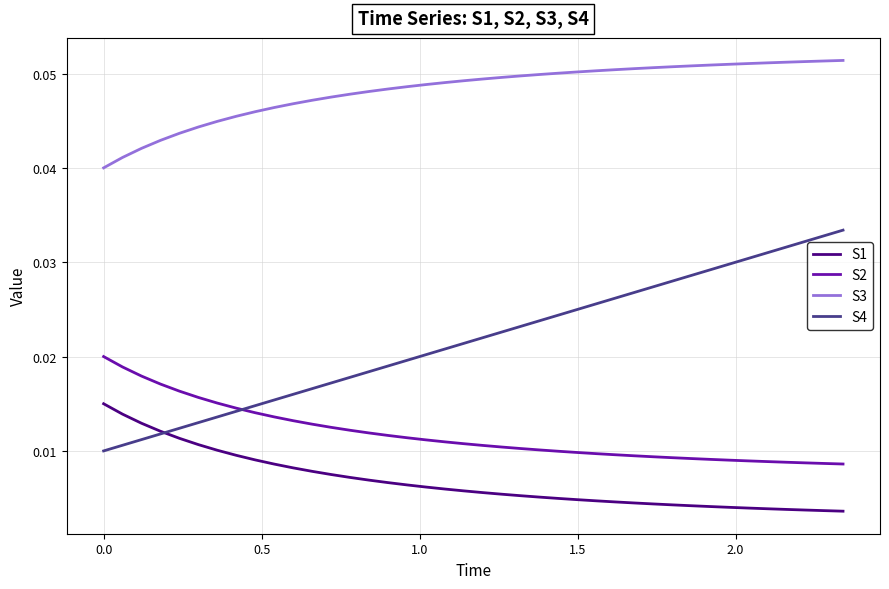

True or false: S3 and S4 intersect in this chart.

False